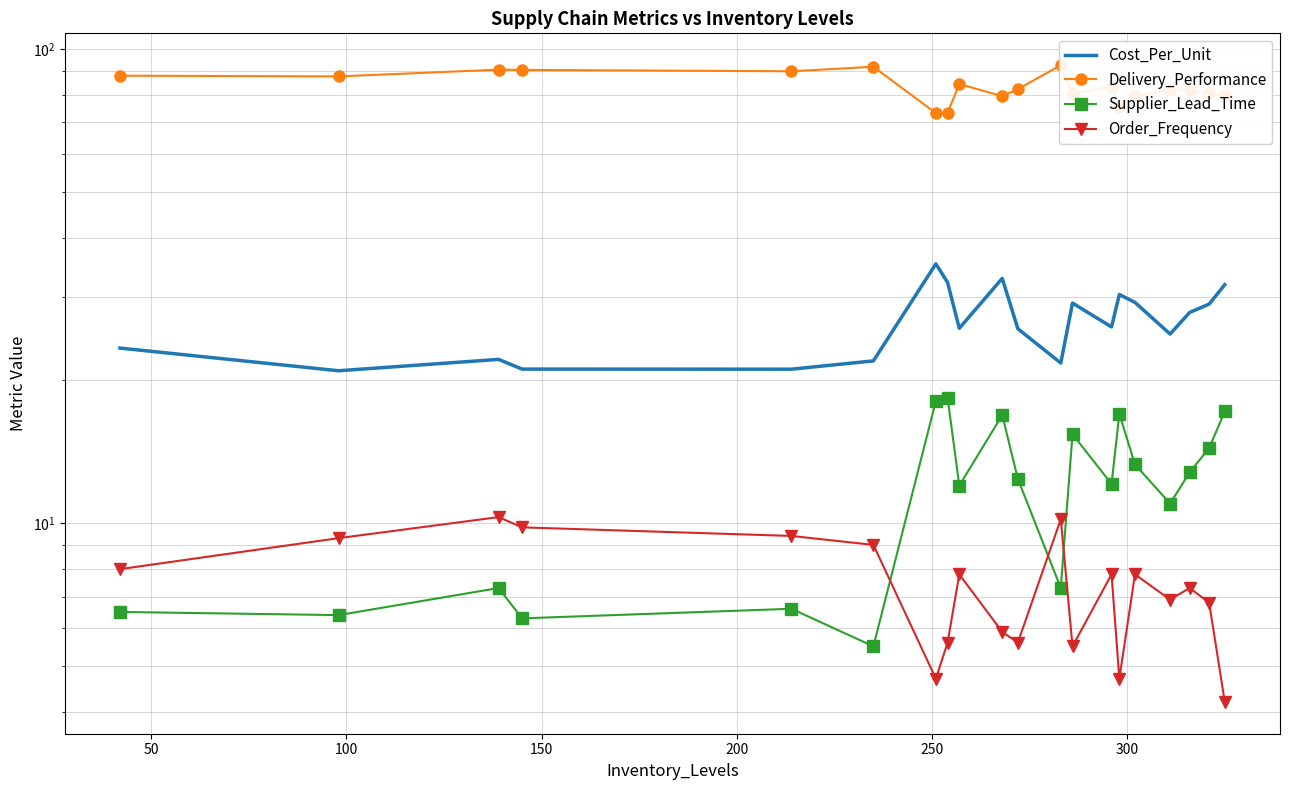

The value of Order_Frequency at 8 is 4.8. True or false?

False